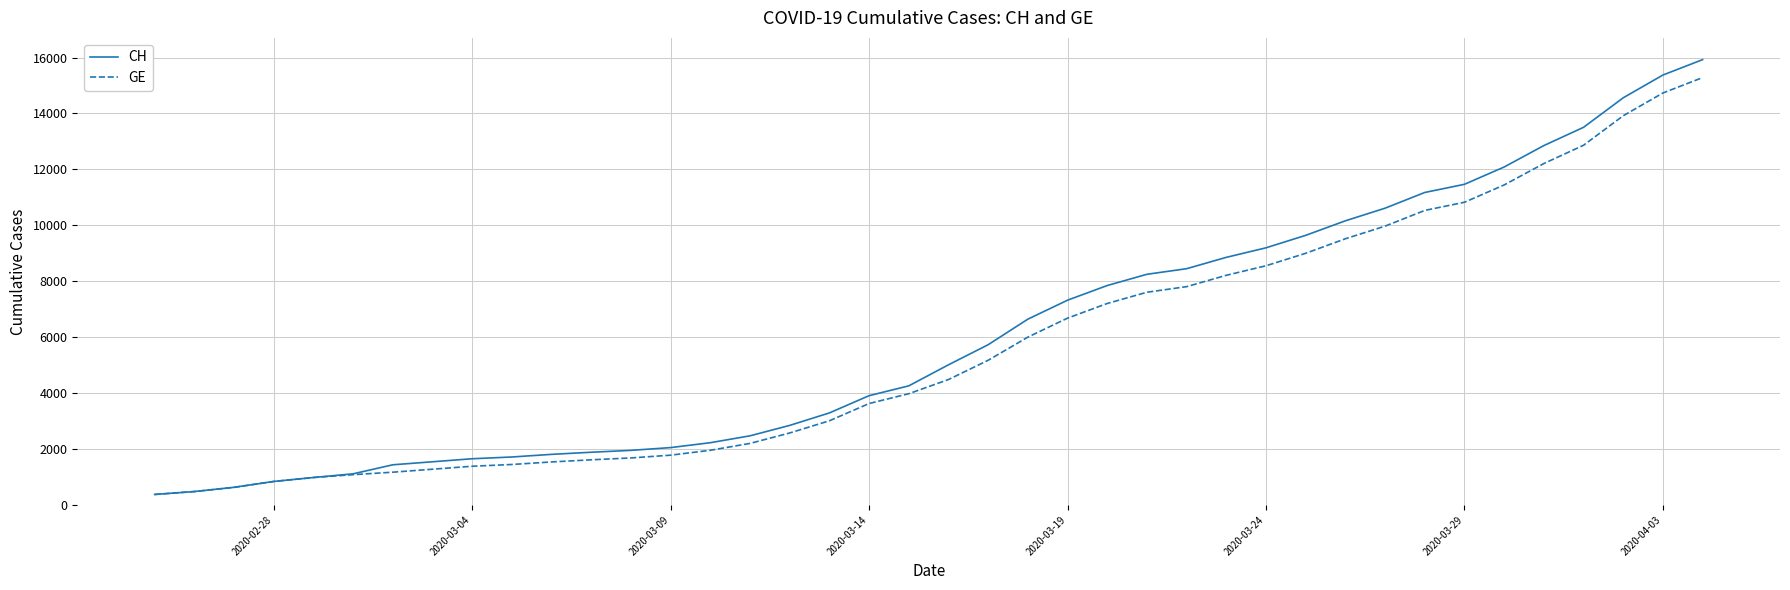

What is the lowest value of the CH series?

375